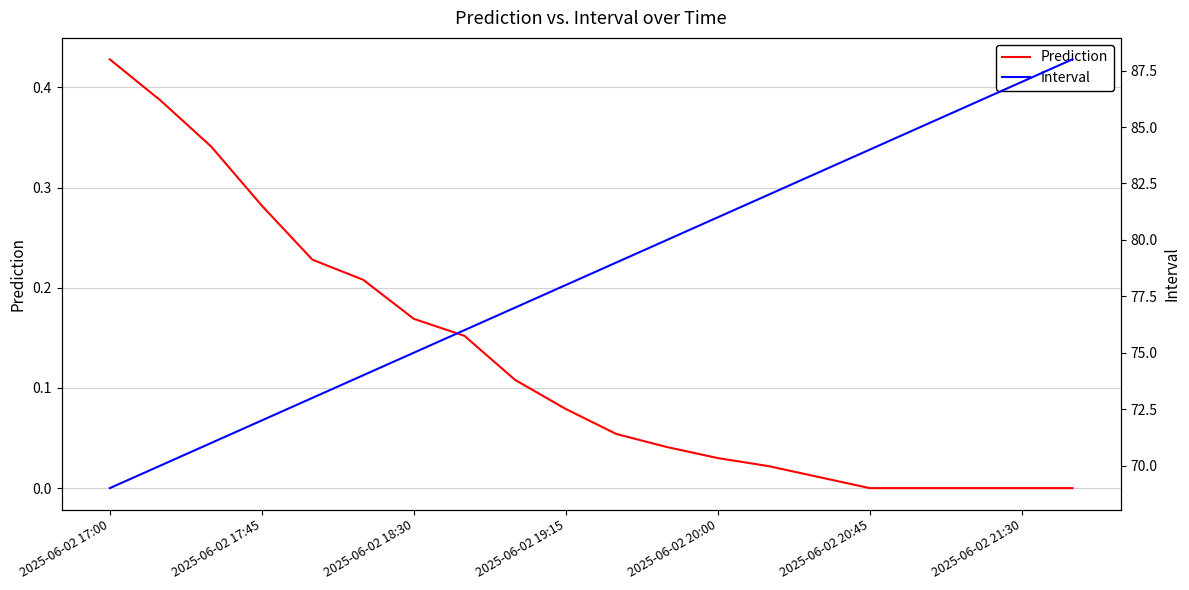

The Prediction series shows 0.0 at 2025-06-02 19:15. True or false?

False